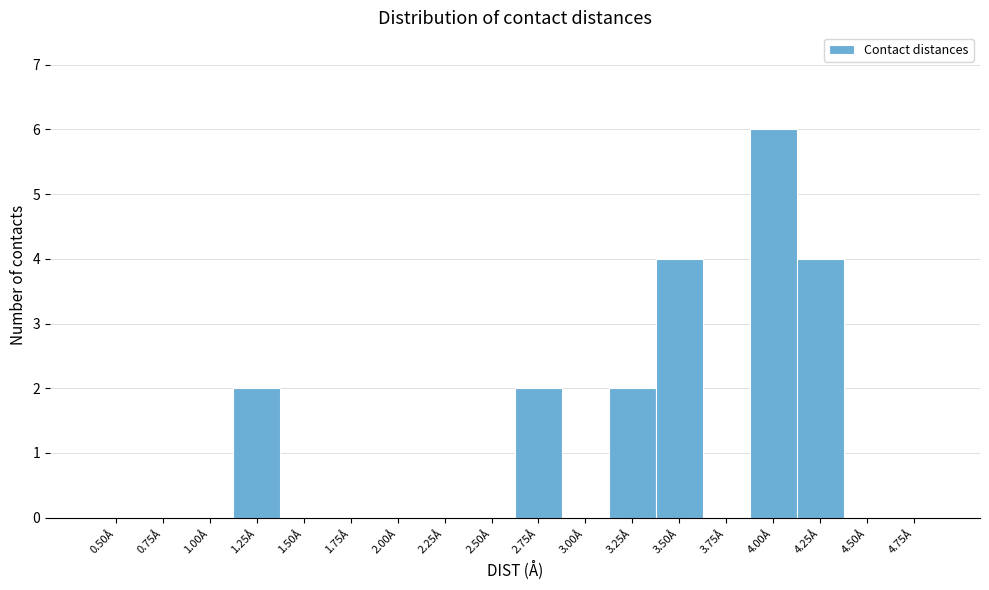

Reading left to right, transcribe all the data shown in this chart.

0.50Å=0	0.75Å=0	1.00Å=0	1.25Å=2	1.50Å=0	1.75Å=0	2.00Å=0	2.25Å=0	2.50Å=0	2.75Å=2	3.00Å=0	3.25Å=2	3.50Å=4	3.75Å=0	4.00Å=6	4.25Å=4	4.50Å=0	4.75Å=0